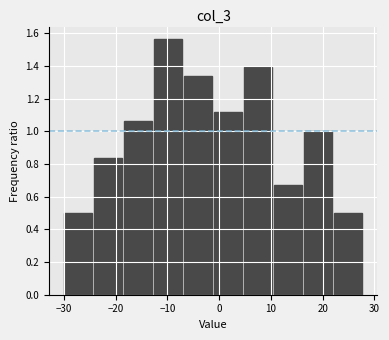

Which range on the x-axis has the tallest bar?

-12.6 to -6.8